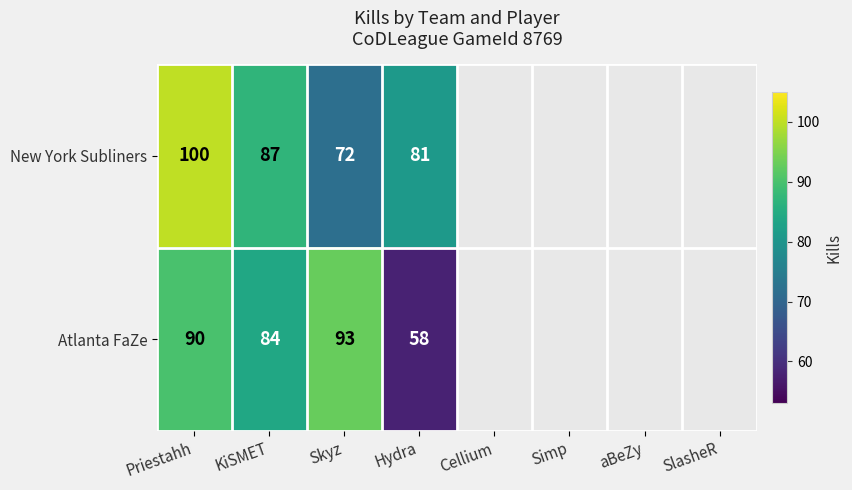

What is the difference between the highest and lowest values at Skyz?

21